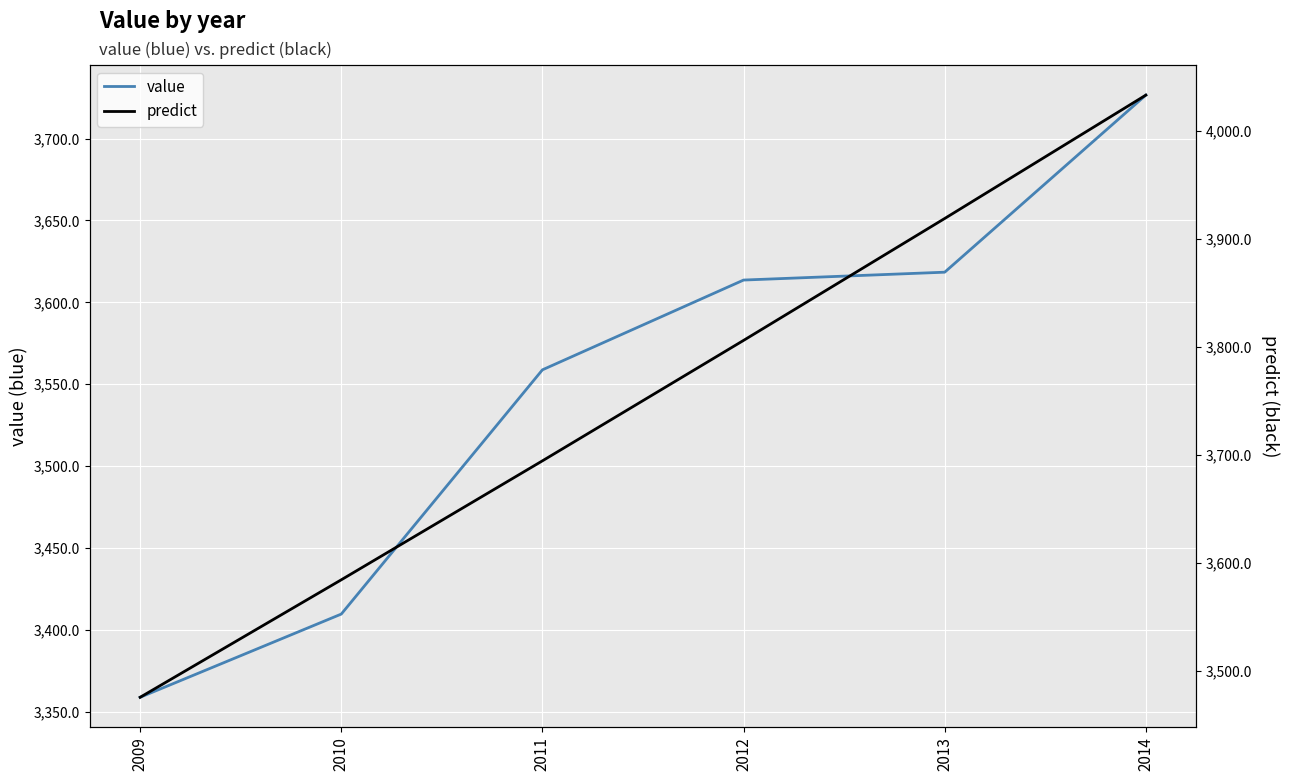

What is the greatest value displayed?

4033.4